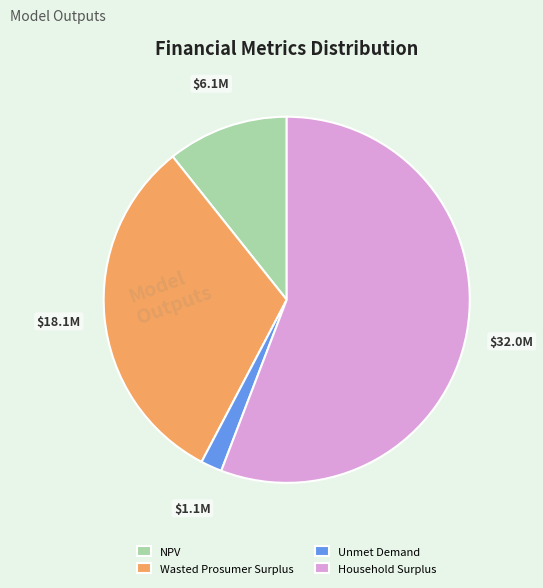

What is the largest slice in the pie chart?

Household Surplus